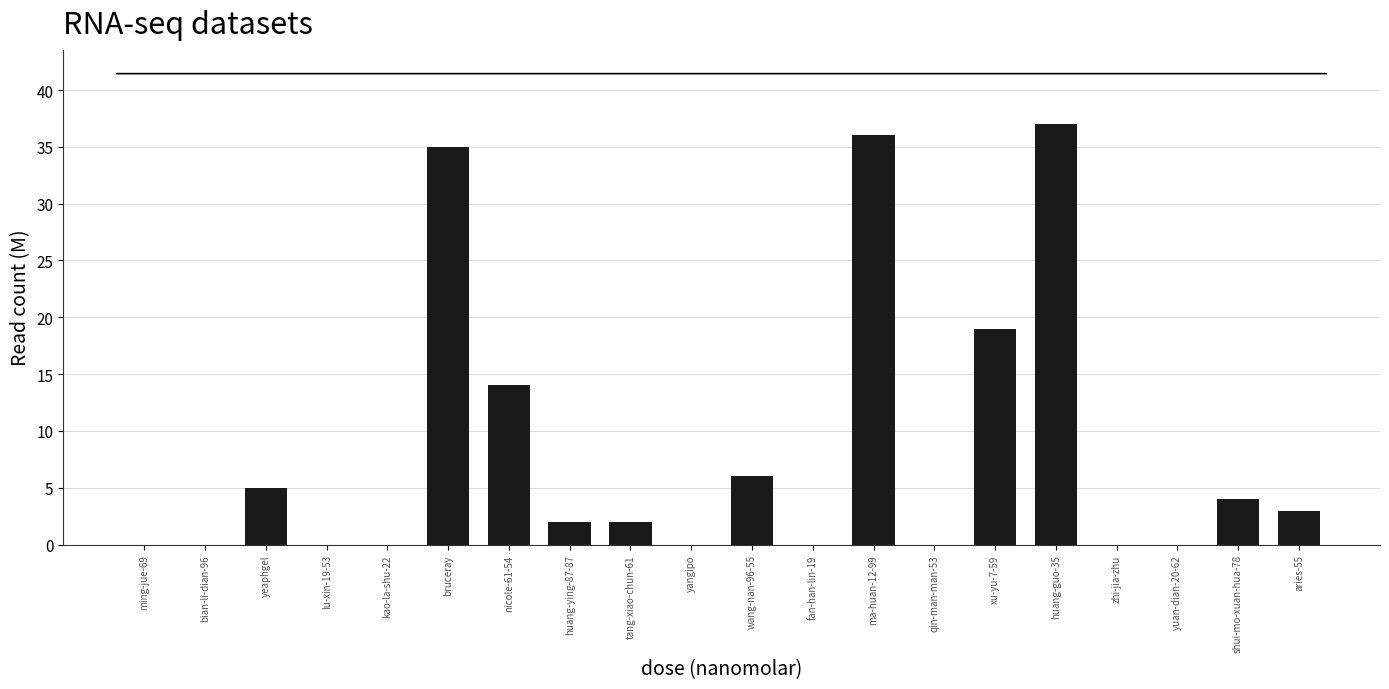

Which label corresponds to the largest value in the chart?

huang-guo-35